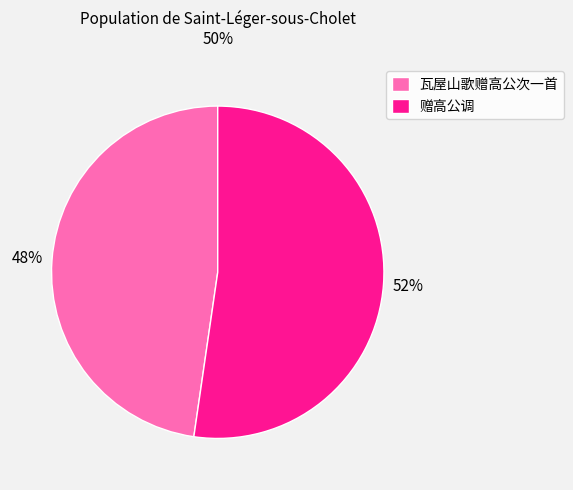

To the nearest percent, what is the combined percentage of 赠高公调 and 瓦屋山歌赠高公次一首?

100%